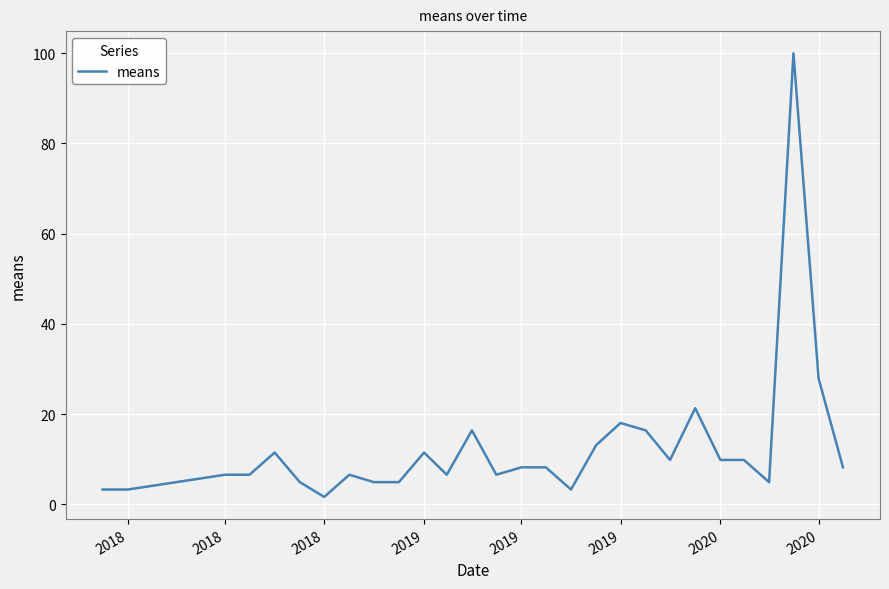

What is the maximum value shown in the chart?

100.0